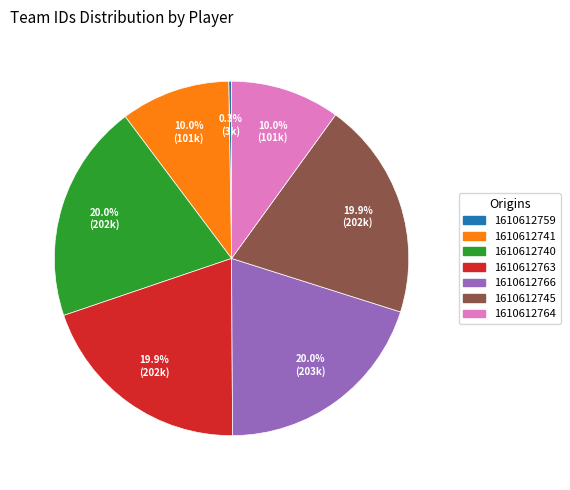

Which has a higher value, 1610612766 or 1610612764?

1610612766